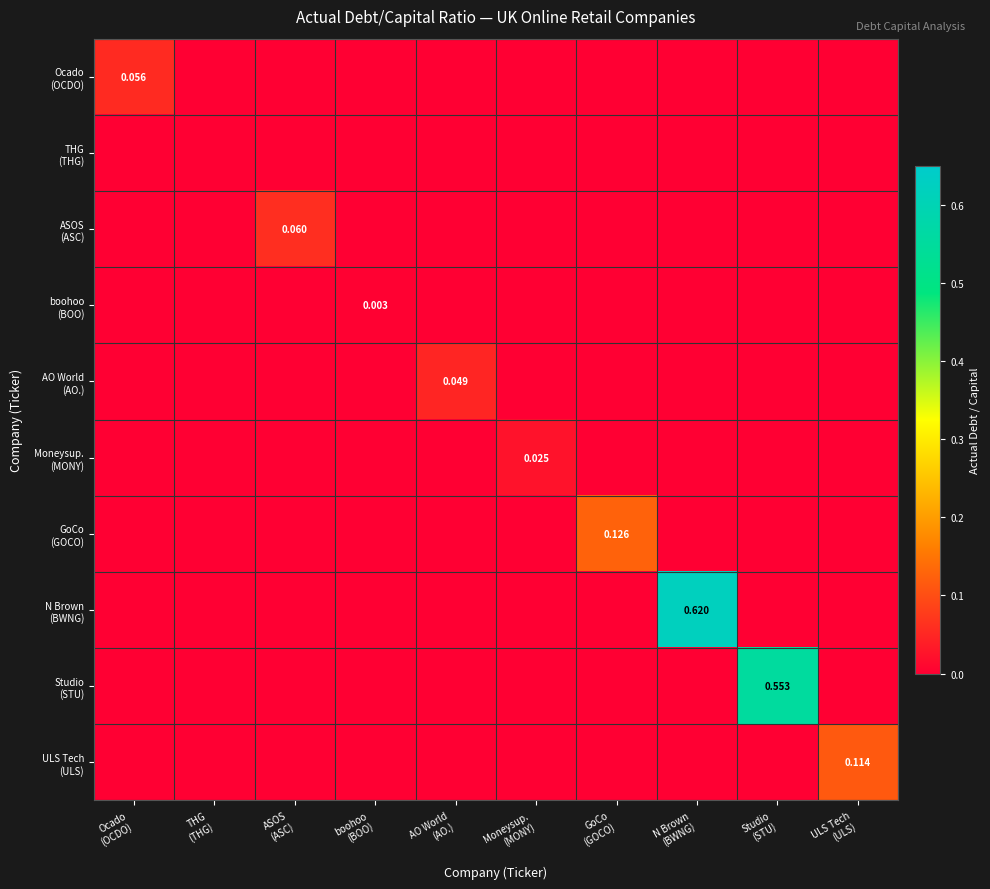

How many series are shown in this chart?

10